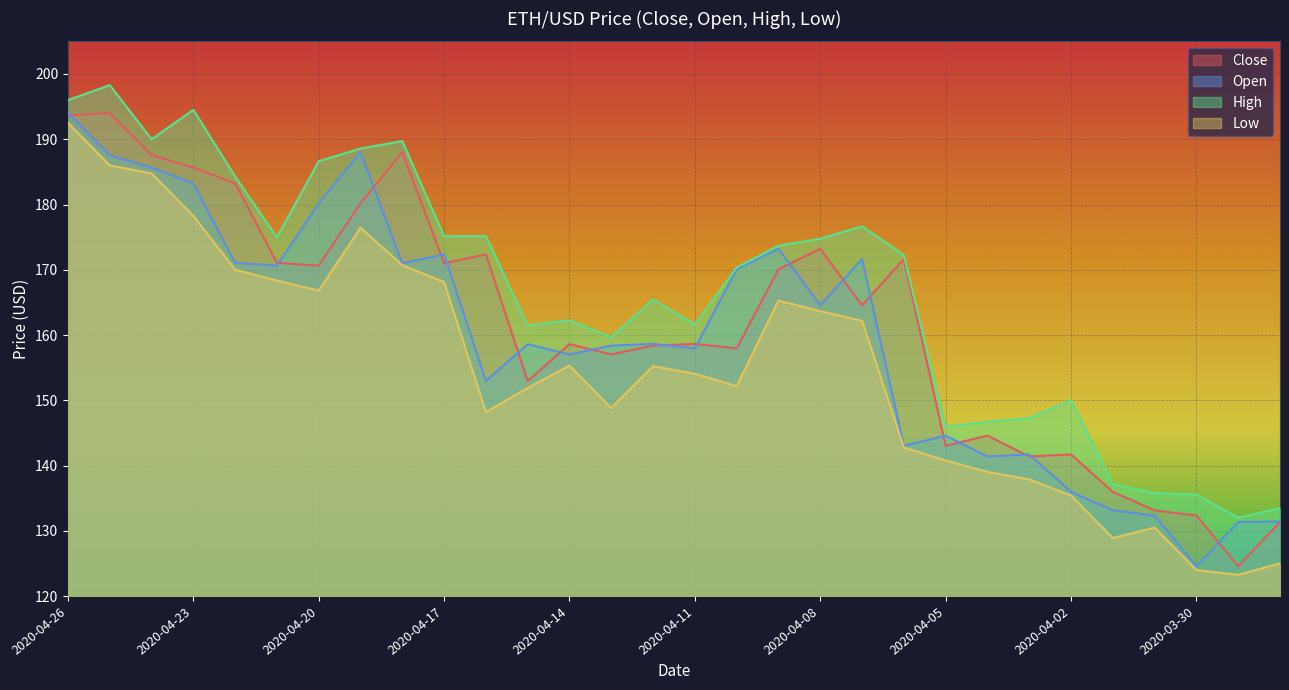

Reading left to right, extract all data points from this chart.

Close: 2020-04-26=193.7	2020-04-25=194.0	2020-04-24=187.6	2020-04-23=185.7	2020-04-22=183.2	2020-04-21=171.1	2020-04-20=170.6	2020-04-19=180.2	2020-04-18=188.0	2020-04-17=171.0	2020-04-16=172.4	2020-04-15=153.0	2020-04-14=158.6	2020-04-13=157.0	2020-04-12=158.4	2020-04-11=158.7	2020-04-10=158.0	2020-04-09=170.1	2020-04-08=173.2	2020-04-07=164.6	2020-04-06=171.7	2020-04-05=143.0	2020-04-04=144.6	2020-04-03=141.4	2020-04-02=141.7	2020-04-01=136.0	2020-03-31=133.1	2020-03-30=132.4	2020-03-29=124.6	2020-03-28=131.3
Open: 2020-04-26=194.0	2020-04-25=187.6	2020-04-24=185.7	2020-04-23=183.2	2020-04-22=171.1	2020-04-21=170.6	2020-04-20=180.2	2020-04-19=188.0	2020-04-18=171.0	2020-04-17=172.4	2020-04-16=153.0	2020-04-15=158.6	2020-04-14=157.0	2020-04-13=158.4	2020-04-12=158.7	2020-04-11=158.0	2020-04-10=170.1	2020-04-09=173.2	2020-04-08=164.6	2020-04-07=171.7	2020-04-06=143.0	2020-04-05=144.6	2020-04-04=141.4	2020-04-03=141.7	2020-04-02=136.0	2020-04-01=133.1	2020-03-31=132.4	2020-03-30=124.6	2020-03-29=131.3	2020-03-28=131.4
High: 2020-04-26=196.0	2020-04-25=198.3	2020-04-24=190.0	2020-04-23=194.5	2020-04-22=184.3	2020-04-21=175.0	2020-04-20=186.6	2020-04-19=188.6	2020-04-18=189.7	2020-04-17=175.1	2020-04-16=175.2	2020-04-15=161.5	2020-04-14=162.3	2020-04-13=159.7	2020-04-12=165.5	2020-04-11=161.6	2020-04-10=170.3	2020-04-09=173.7	2020-04-08=174.8	2020-04-07=176.7	2020-04-06=172.3	2020-04-05=145.9	2020-04-04=146.7	2020-04-03=147.2	2020-04-02=150.0	2020-04-01=137.2	2020-03-31=135.8	2020-03-30=135.6	2020-03-29=132.0	2020-03-28=133.5
Low: 2020-04-26=192.5	2020-04-25=186.0	2020-04-24=184.8	2020-04-23=178.3	2020-04-22=170.0	2020-04-21=168.3	2020-04-20=166.8	2020-04-19=176.4	2020-04-18=170.7	2020-04-17=168.1	2020-04-16=148.2	2020-04-15=151.9	2020-04-14=155.3	2020-04-13=148.8	2020-04-12=155.2	2020-04-11=154.1	2020-04-10=152.2	2020-04-09=165.3	2020-04-08=163.7	2020-04-07=162.2	2020-04-06=142.8	2020-04-05=140.8	2020-04-04=139.0	2020-04-03=137.9	2020-04-02=135.4	2020-04-01=128.9	2020-03-31=130.5	2020-03-30=124.0	2020-03-29=123.3	2020-03-28=125.0